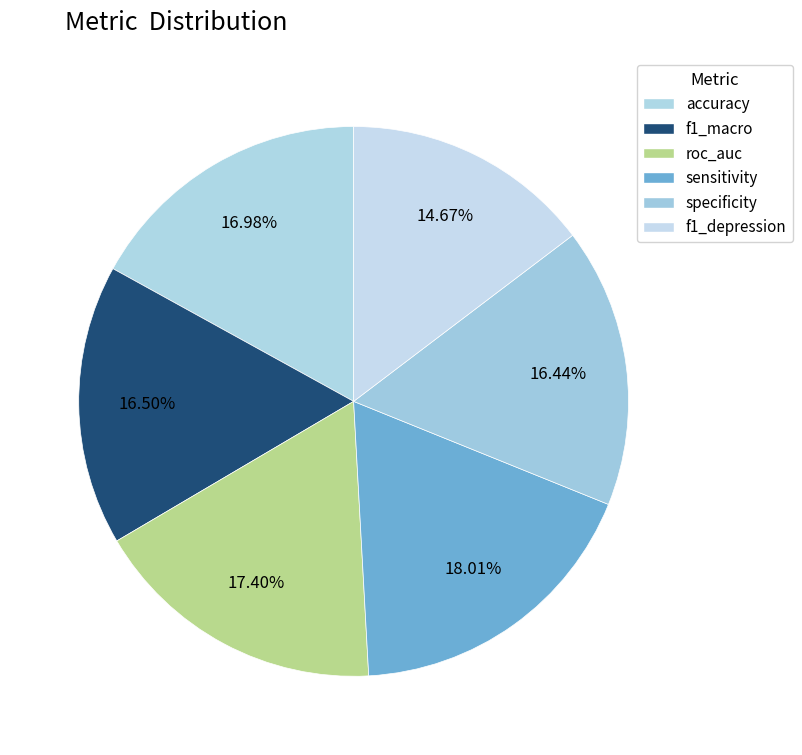

Does any single category account for the majority?

No